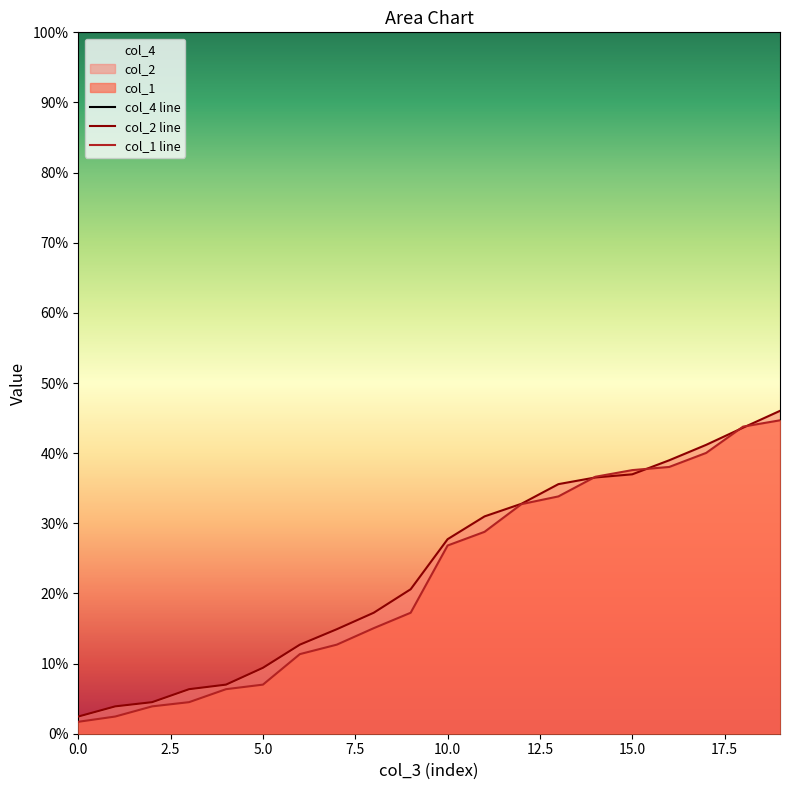

Where do col_2 and col_1 first cross each other?

13 and 14